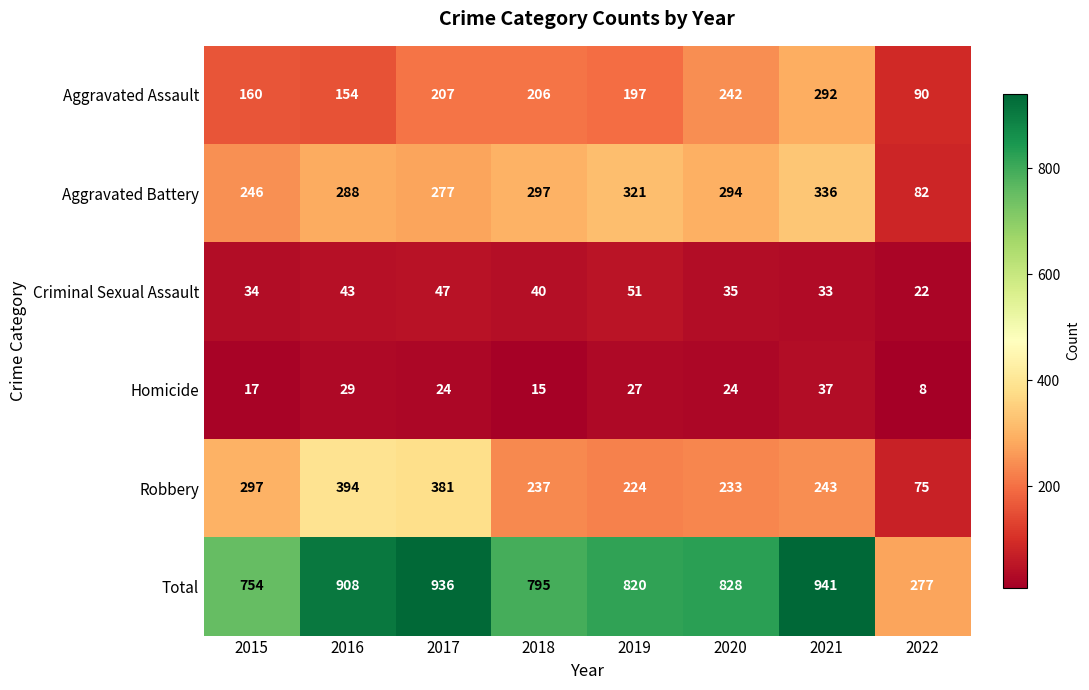

How many data points does each series have?

8